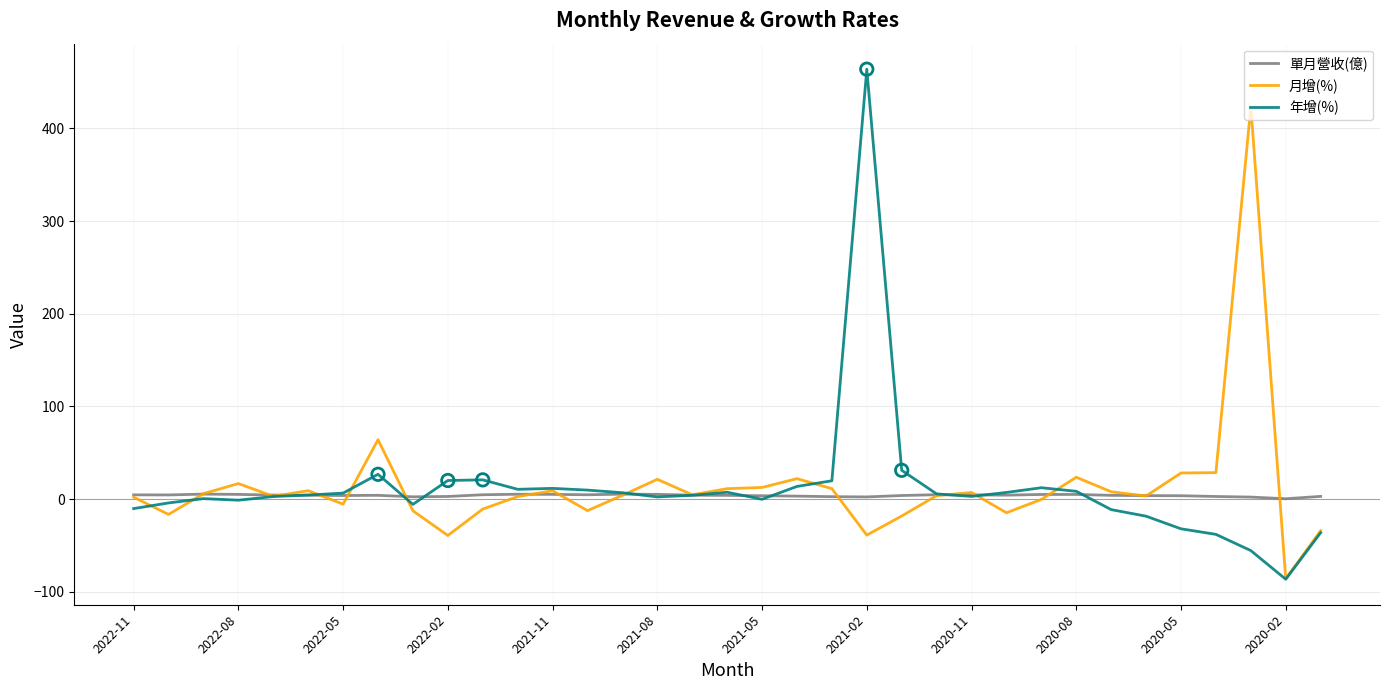

Which series has the largest range (max minus min)?

年增(%)